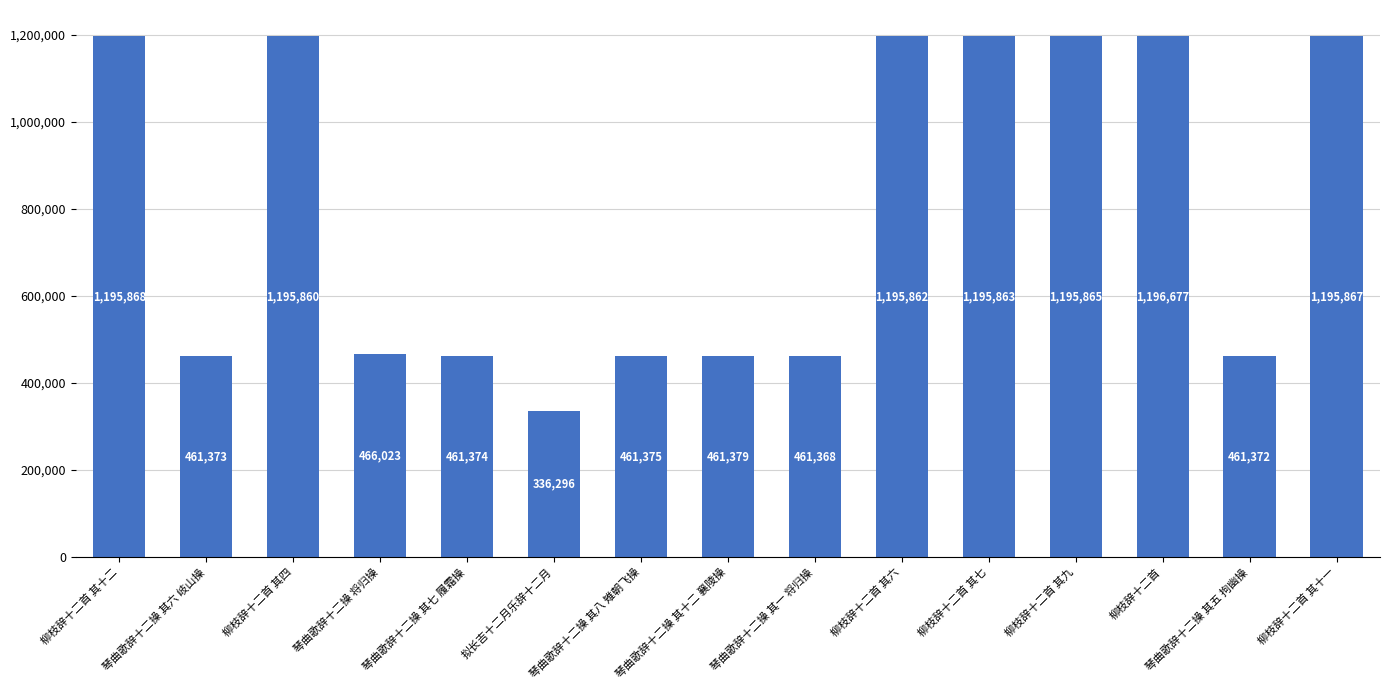

What is the value of the 8th bar from the left?

461379